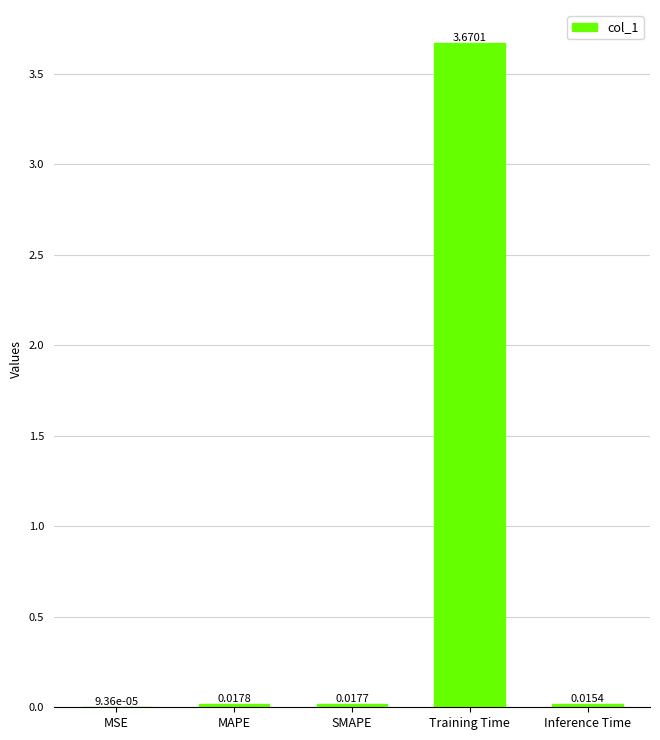

Which category has the highest value across all series?

Training Time